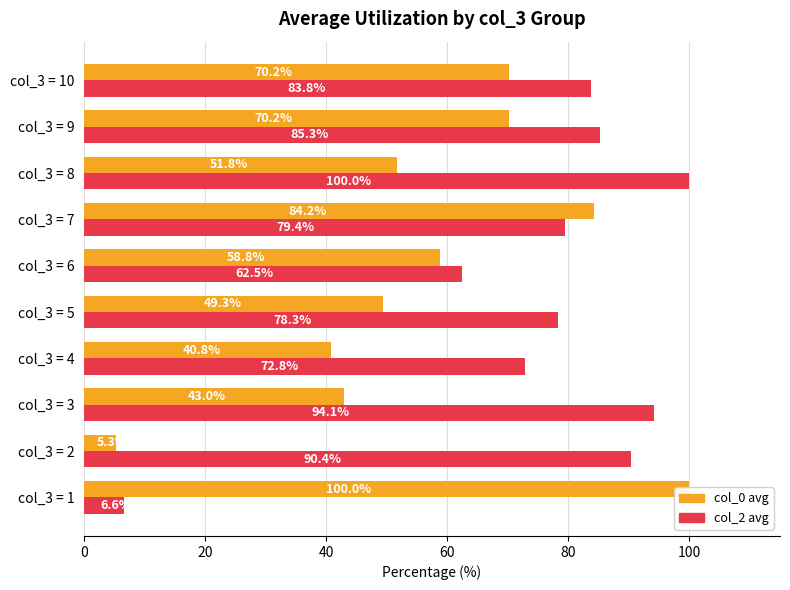

What is the value of the col_0 (avg) bar at the 5th from the left?

49.3